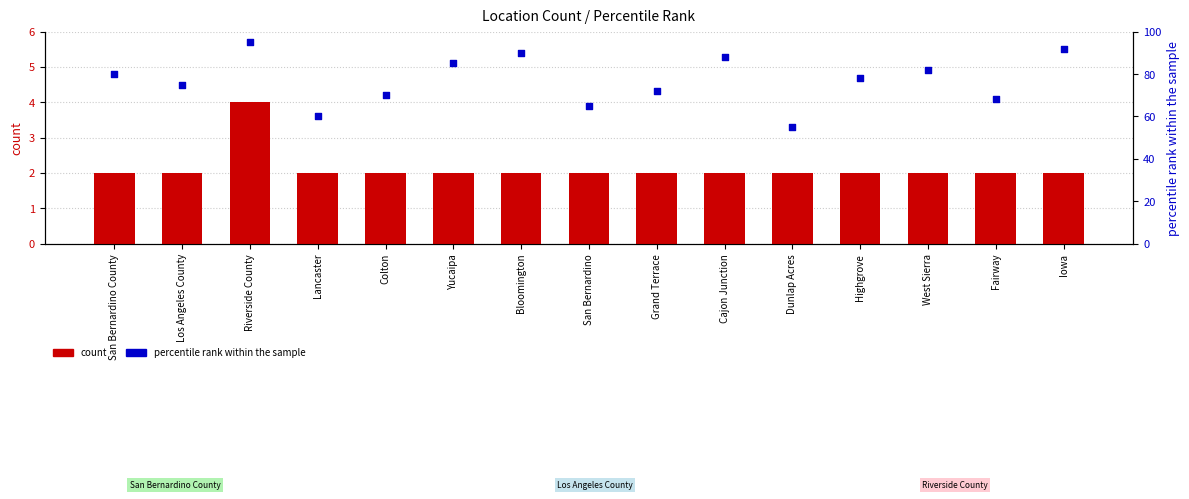

Which series contains the highest Y value?

percentile rank